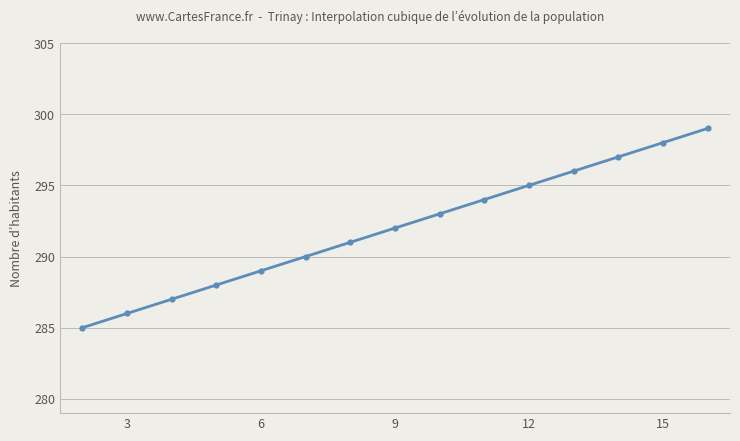

What is the change in value from 5 to 12?

+7